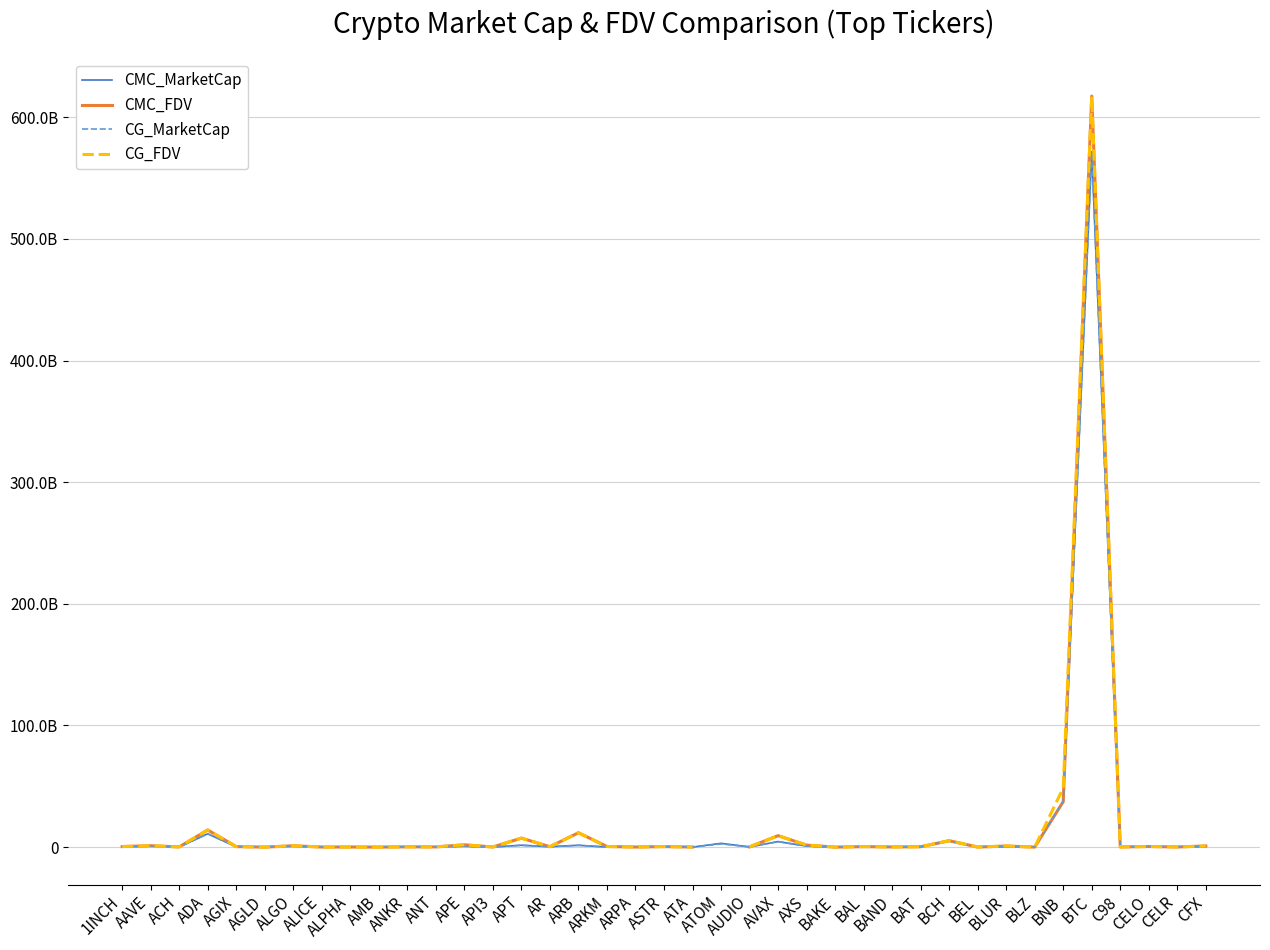

What is the difference between the CMC_MarketCap values at C98 and BTC?

571676641480.7